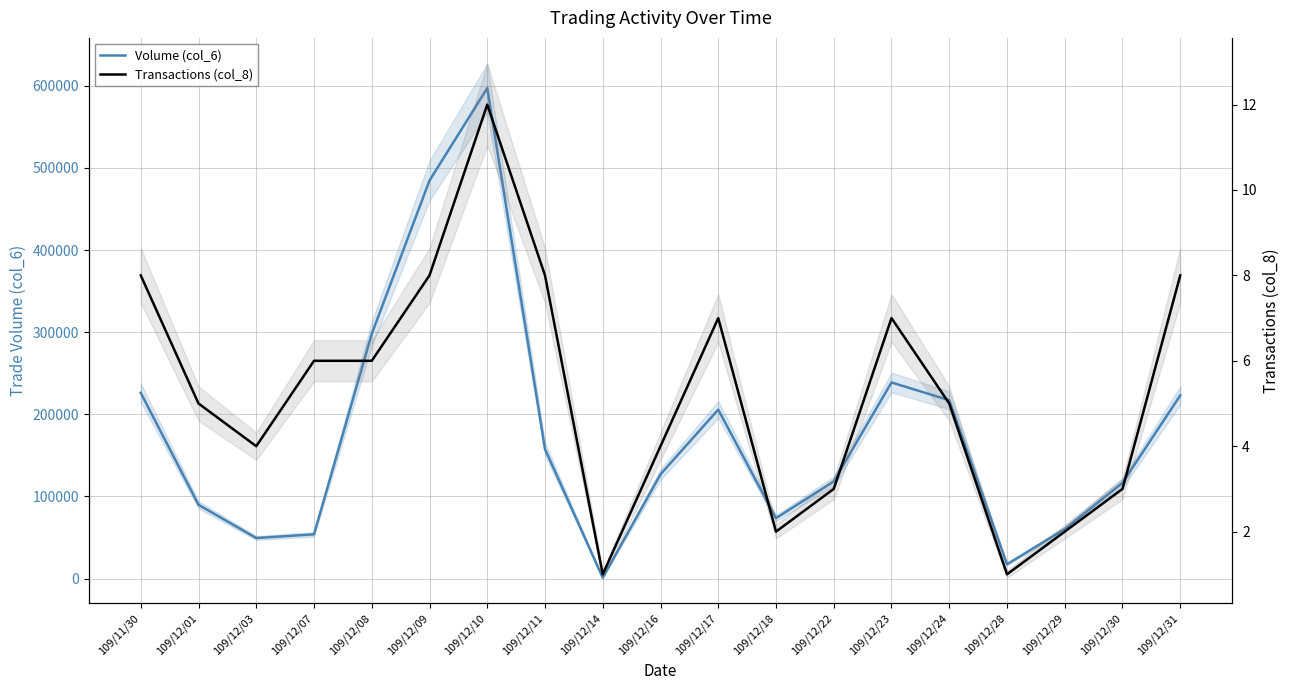

Between 109/12/01 and 109/12/17, which is larger?

109/12/17